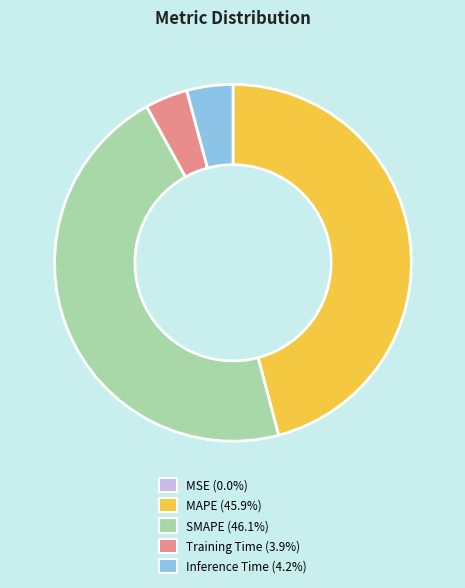

Does any single category account for the majority?

No